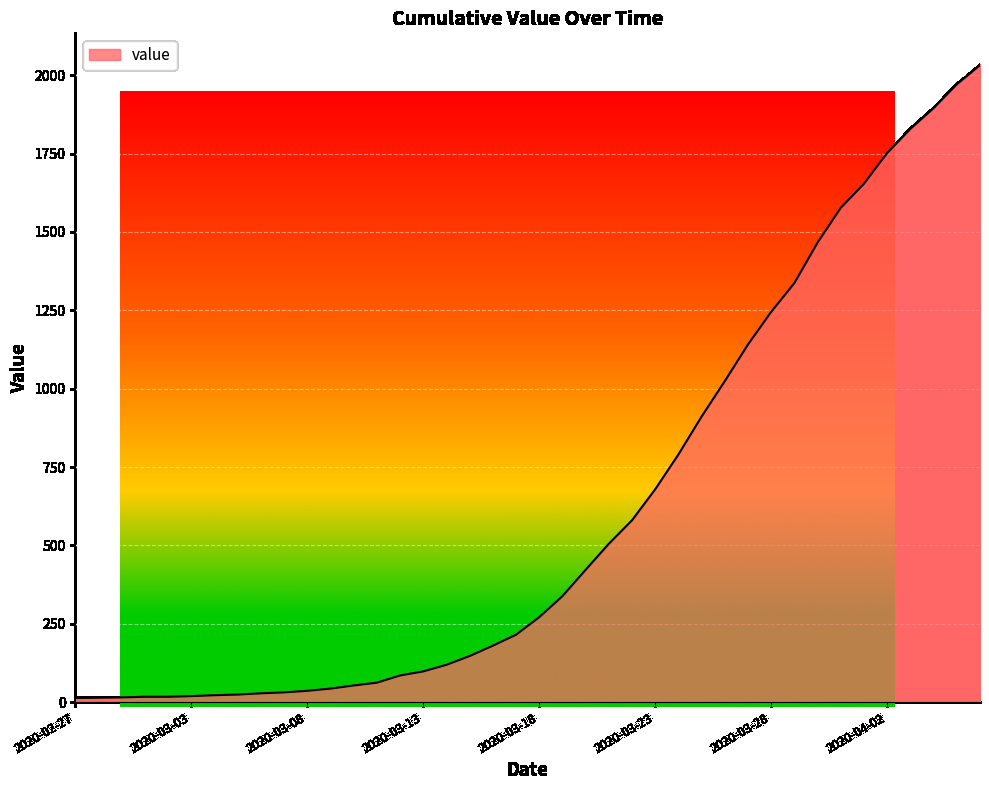

What is the maximum value shown in the chart?

2032